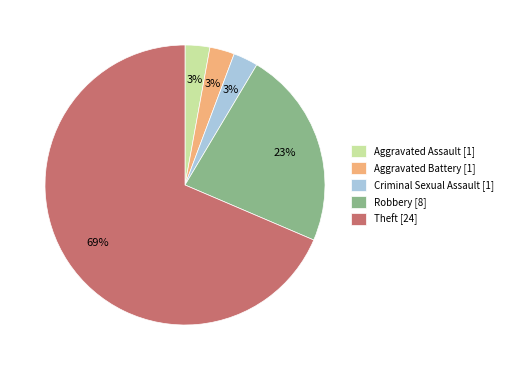

To the nearest percent, what is the average slice percentage?

20%